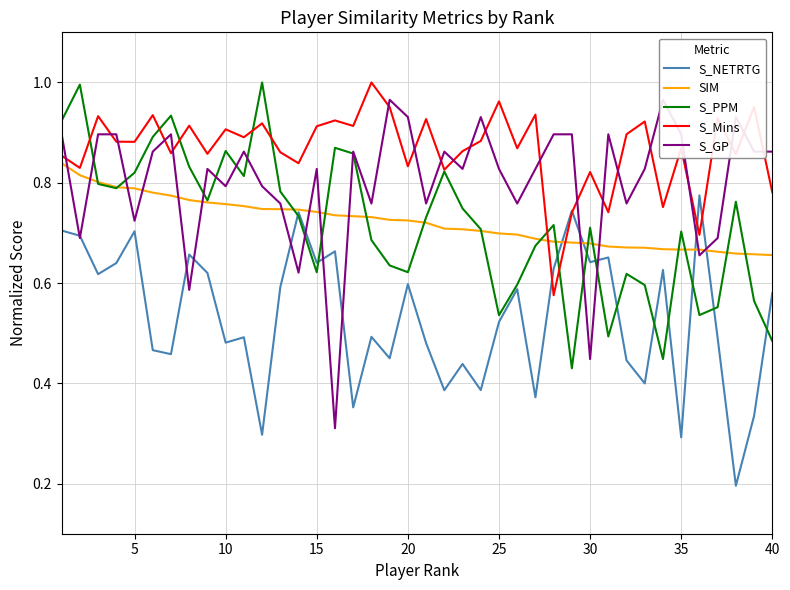

True or false: S_NETRTG has more than 0 interior local peaks.

True